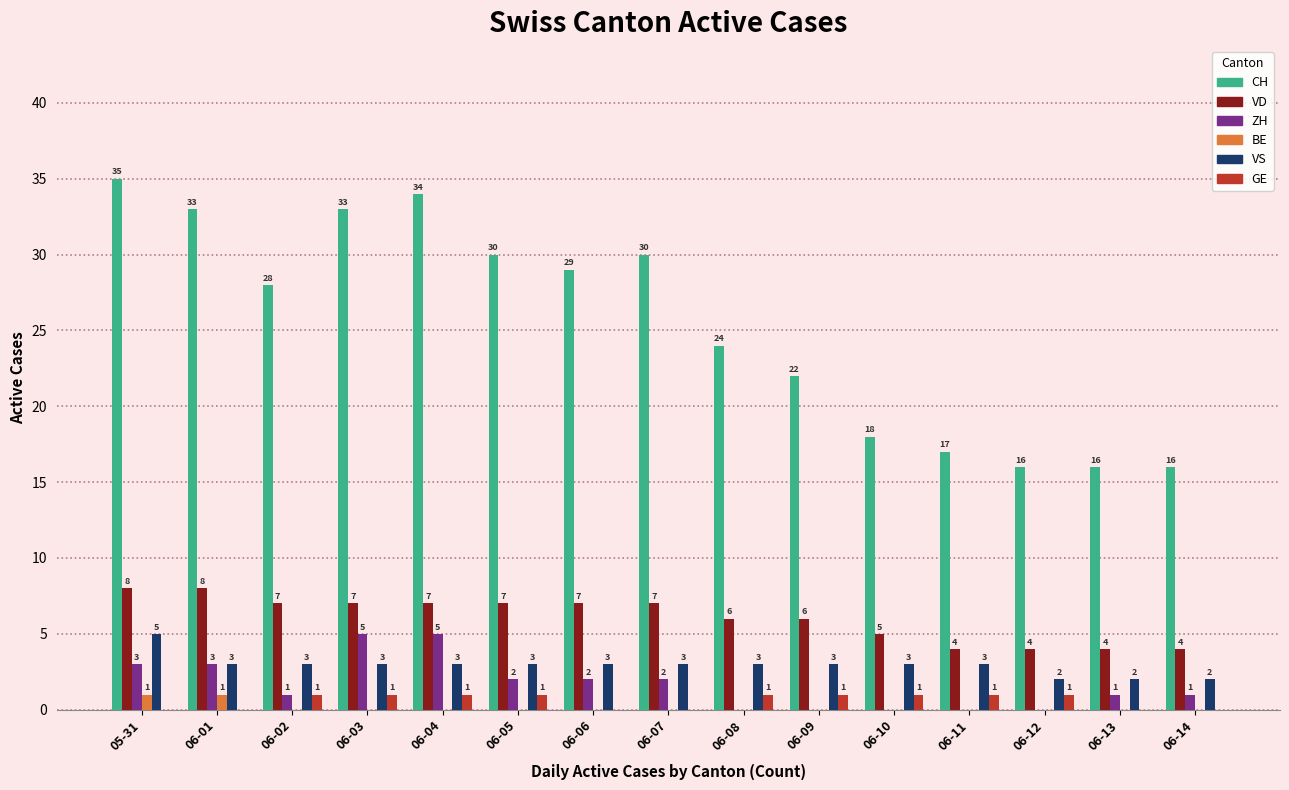

What are all the series names shown in the legend?

CH, VD, ZH, BE, VS, GE